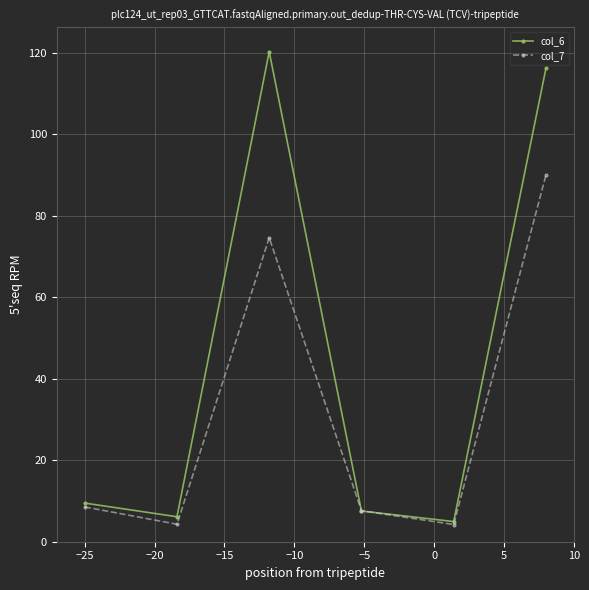

What is the smallest value displayed?

4.2